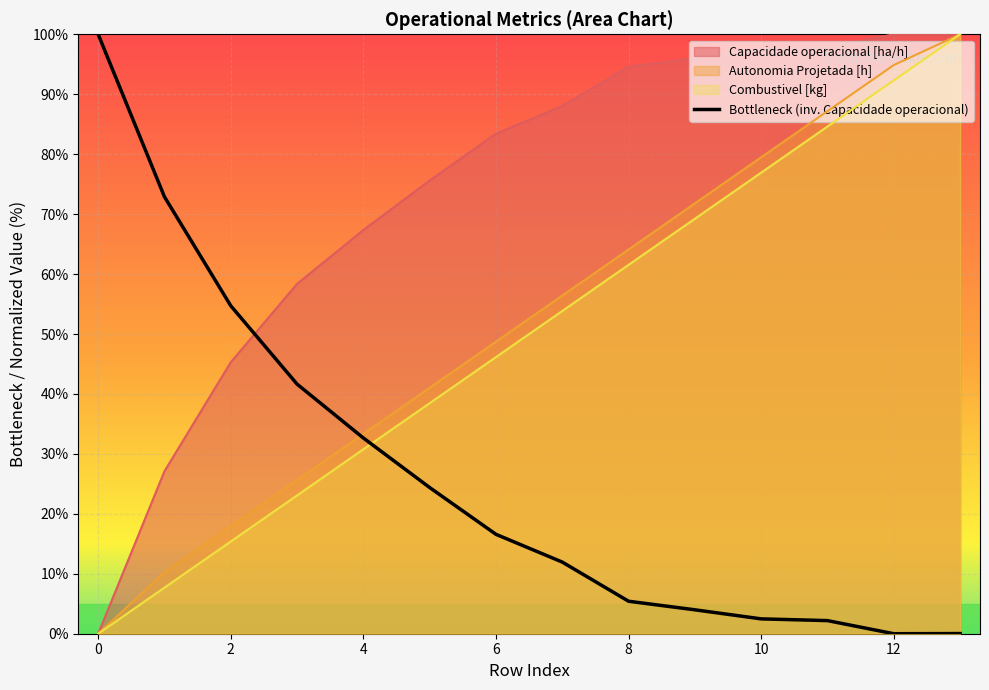

What is the change in value from 10 to 13?

-2.5